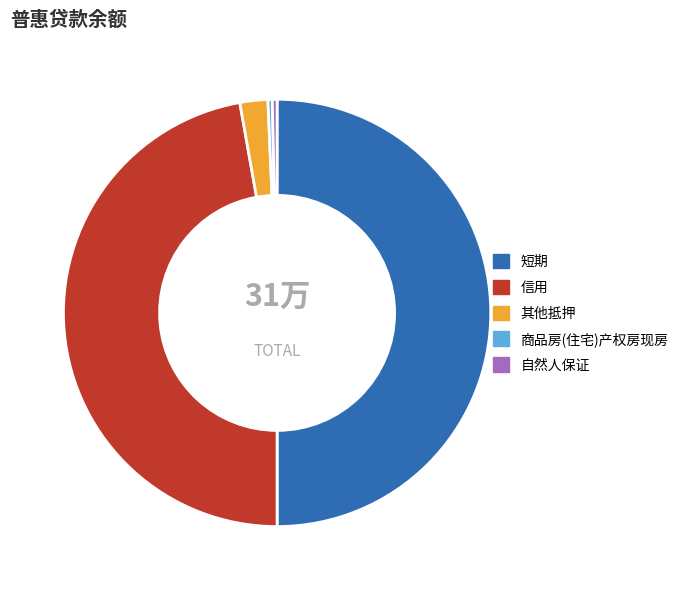

Between 短期 and 自然人保证, which is larger?

短期